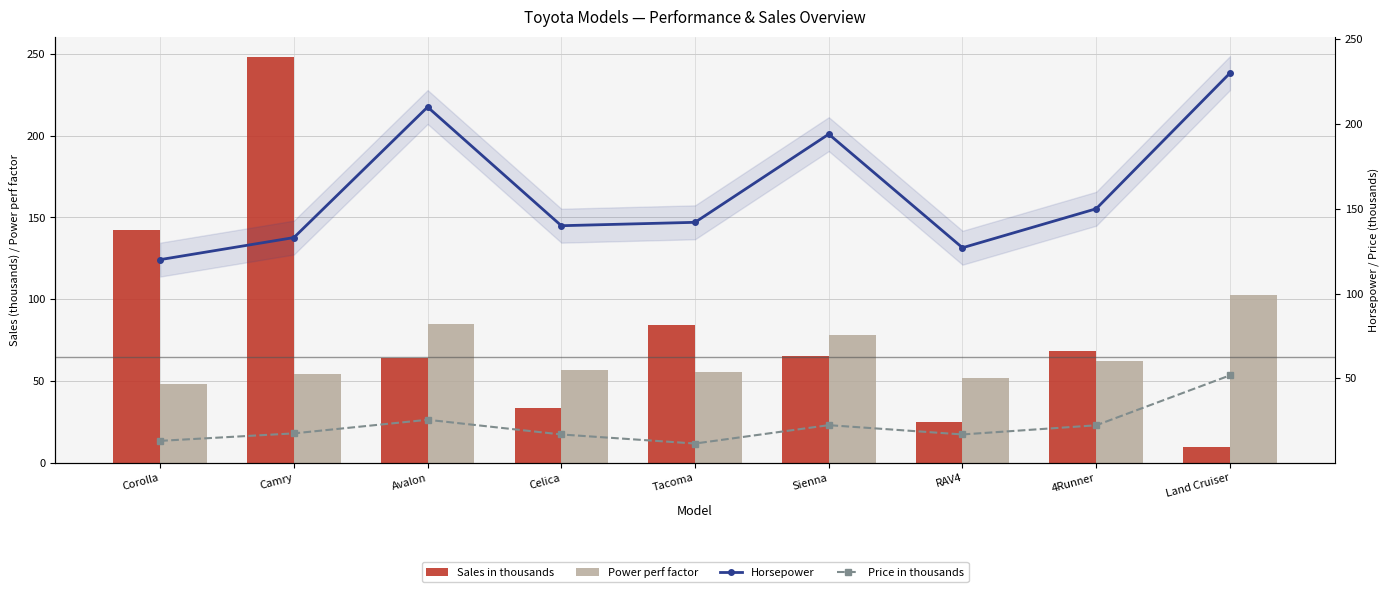

Reading left to right, transcribe all the data shown in this chart.

Sales in thousands: 142.5	248.0	63.8	33.3	84.1	65.1	25.1	68.4	9.8
Power perf factor: 48.0	54.4	84.9	56.5	55.3	78.0	52.0	62.4	102.5
Horsepower: 120.0	133.0	210.0	140.0	142.0	194.0	127.0	150.0	230.0
Price in thousands: 13.1	17.5	25.5	16.9	11.5	22.4	16.9	22.3	51.7